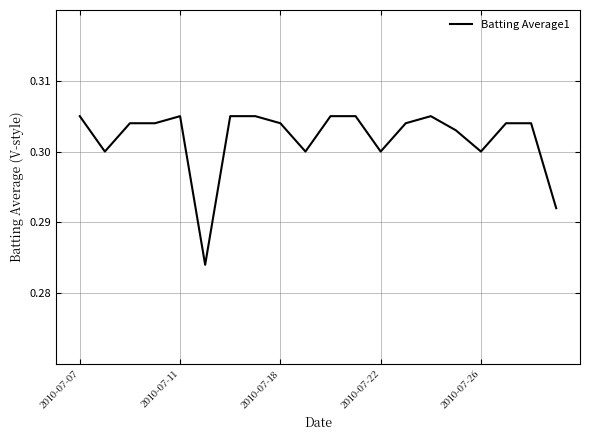

True or false: there are more than 2 points higher than both neighbors.

False